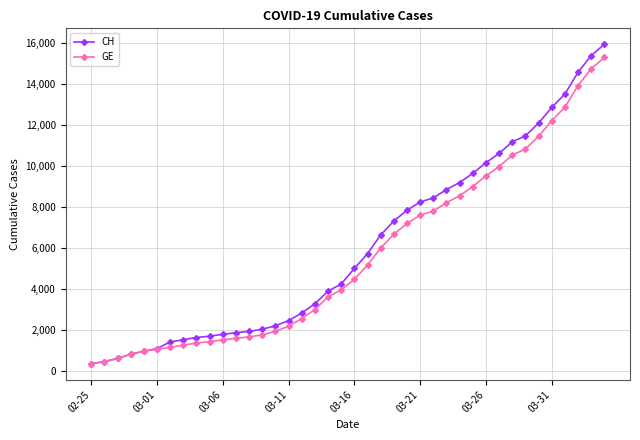

What is the value of the GE point at the 37th from the left?

12863